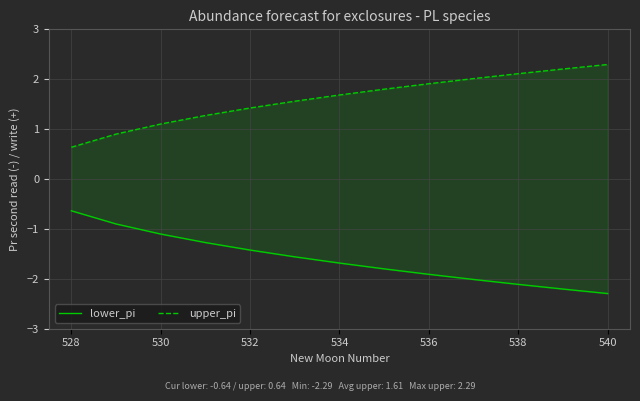

True or false: upper_pi has more than 0 interior local peaks.

False